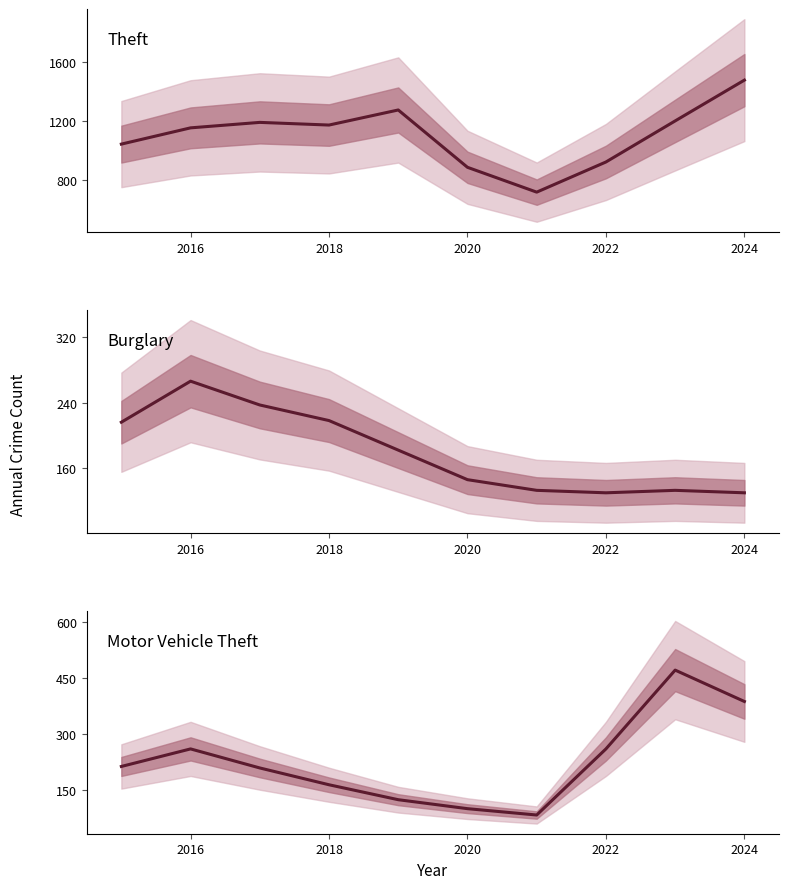

What is the lowest value of the Theft series?

716